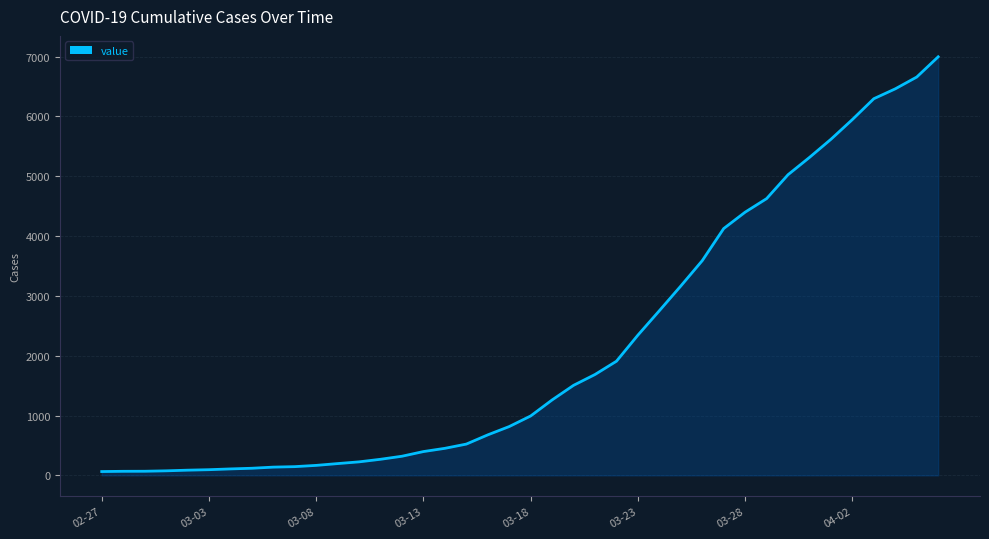

What is the maximum value shown in the chart?

6995